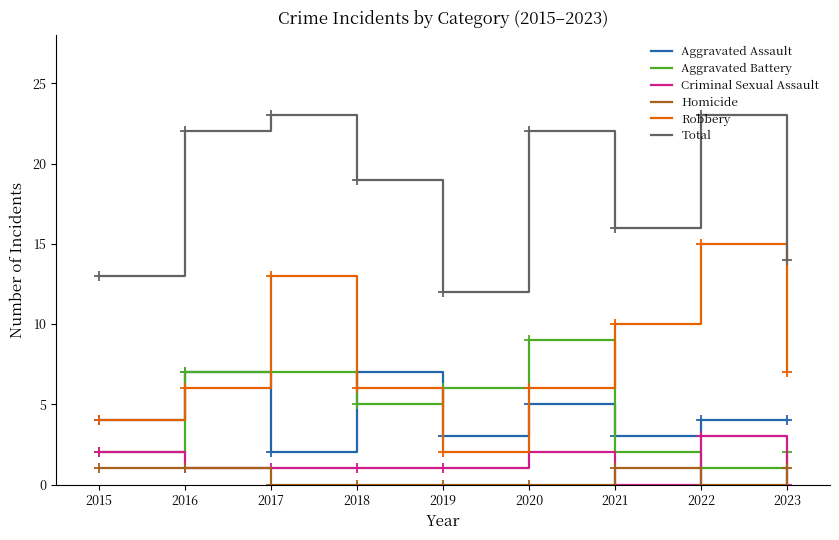

Is it true that Robbery equals 3 at 2019?

False